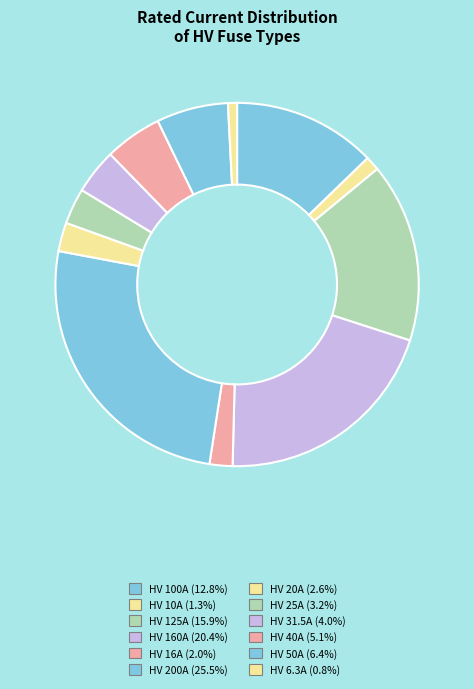

Is there any slice that represents more than half of the pie?

No